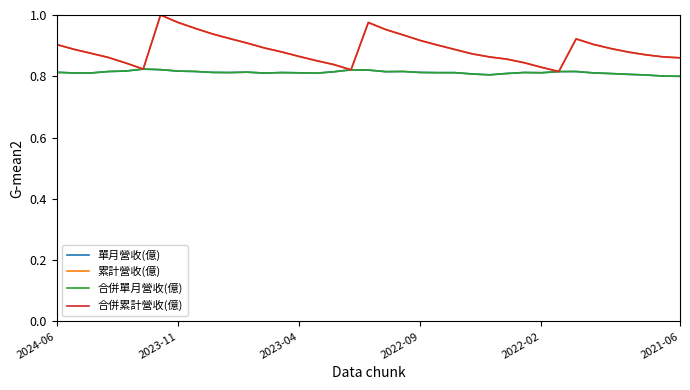

Rank the series by their maximum value, from lowest to highest.

單月營收(億), 合併單月營收(億), 累計營收(億), 合併累計營收(億)